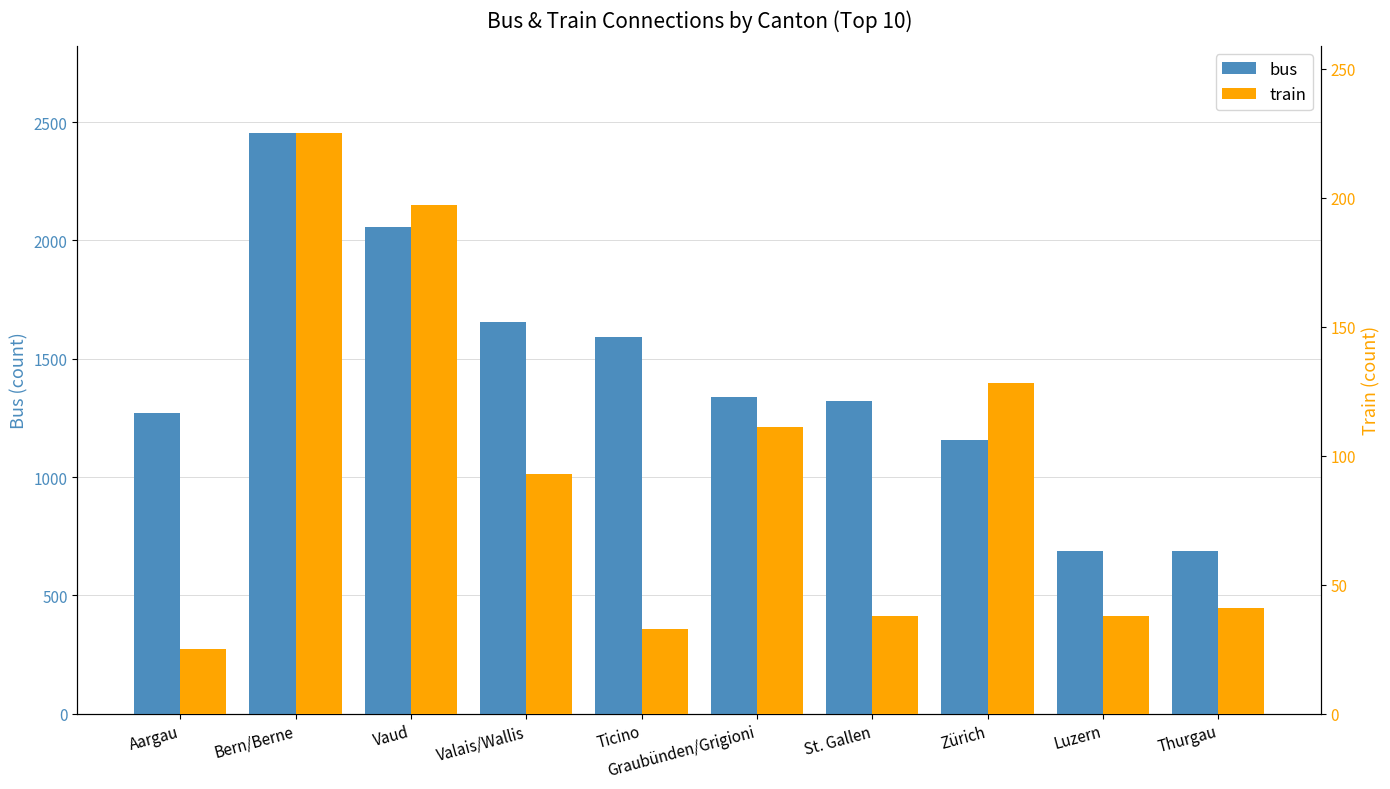

What is the sum of the train values at Vaud and Aargau?

222